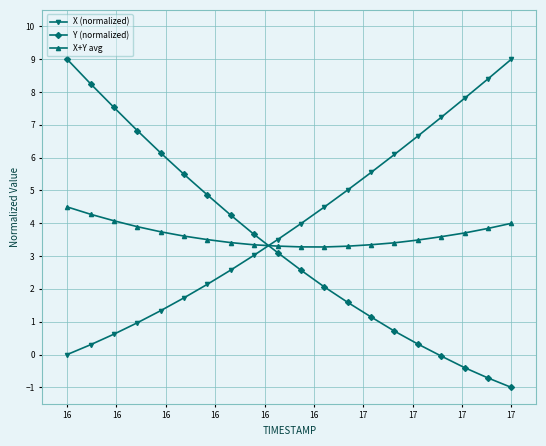

True or false: Y (normalized) and X+Y avg intersect in this chart.

True